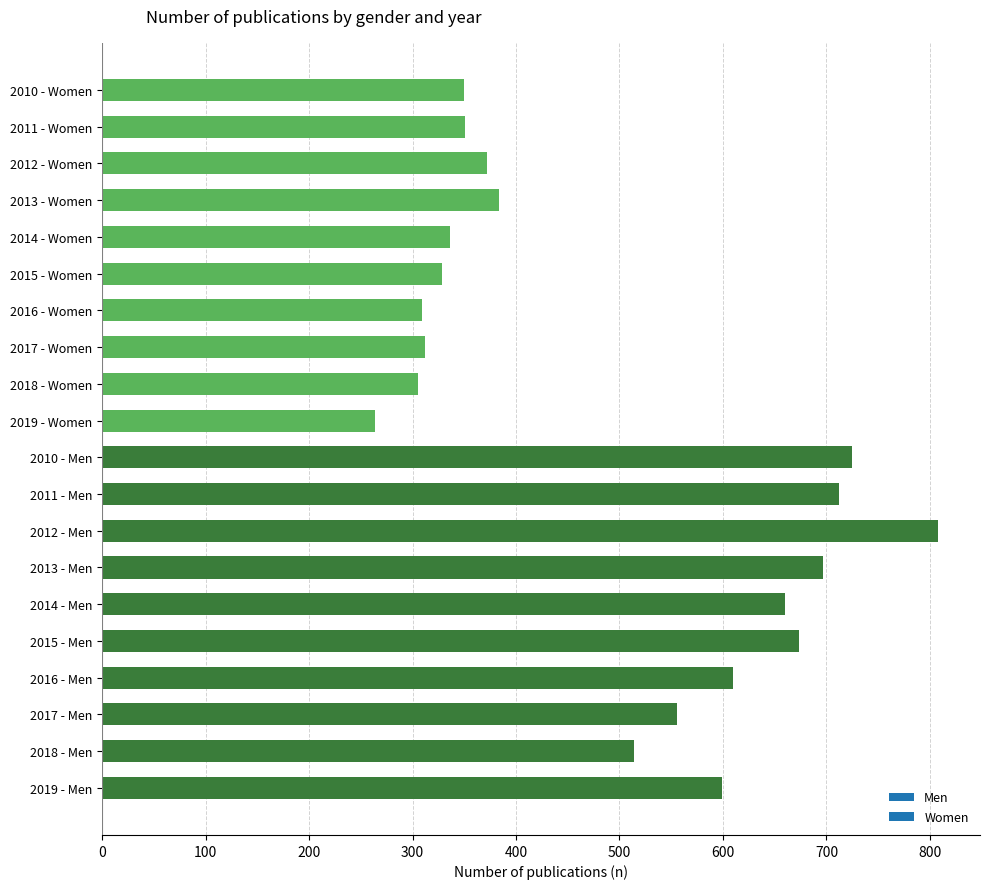

What is the minimum value shown in the chart?

264